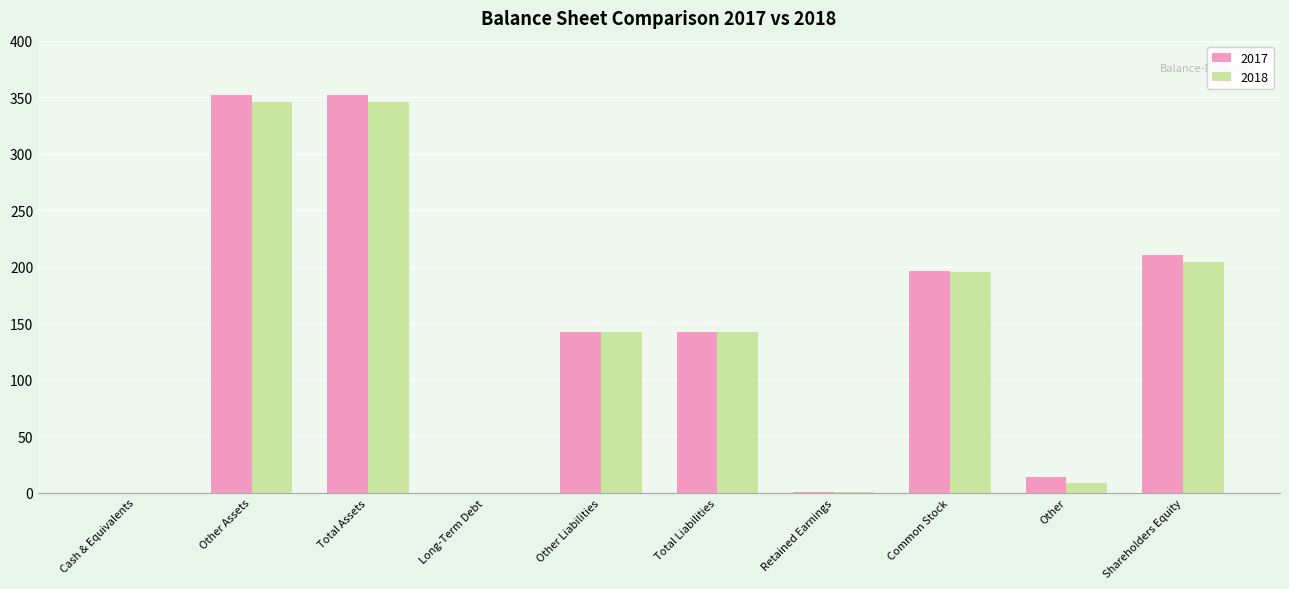

Is the value of 2017 at Shareholders Equity greater than the value of 2018 at Other Liabilities?

Yes